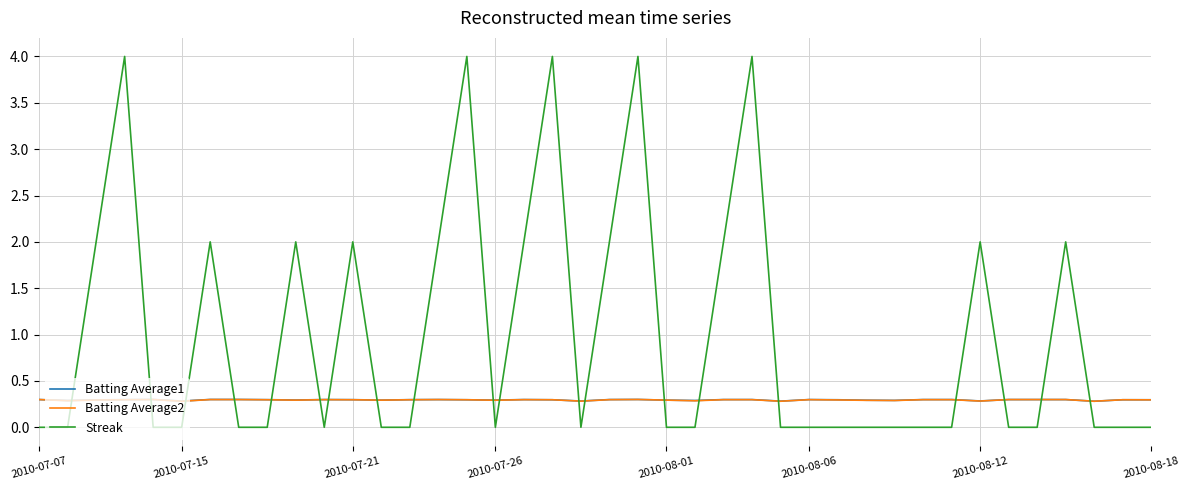

What is the lowest value of the Batting Average1 series?

0.3